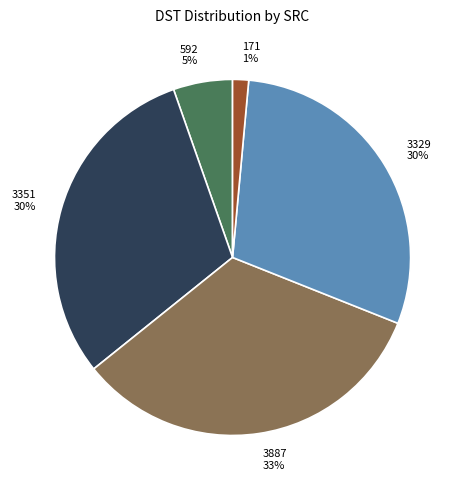

To the nearest percent, what percentage of the pie is 3887?

33%